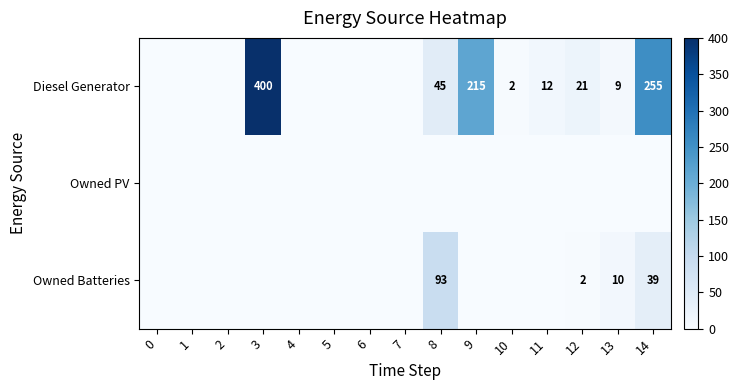

What is the difference between the maximum and minimum values in the Diesel Generator series?

400